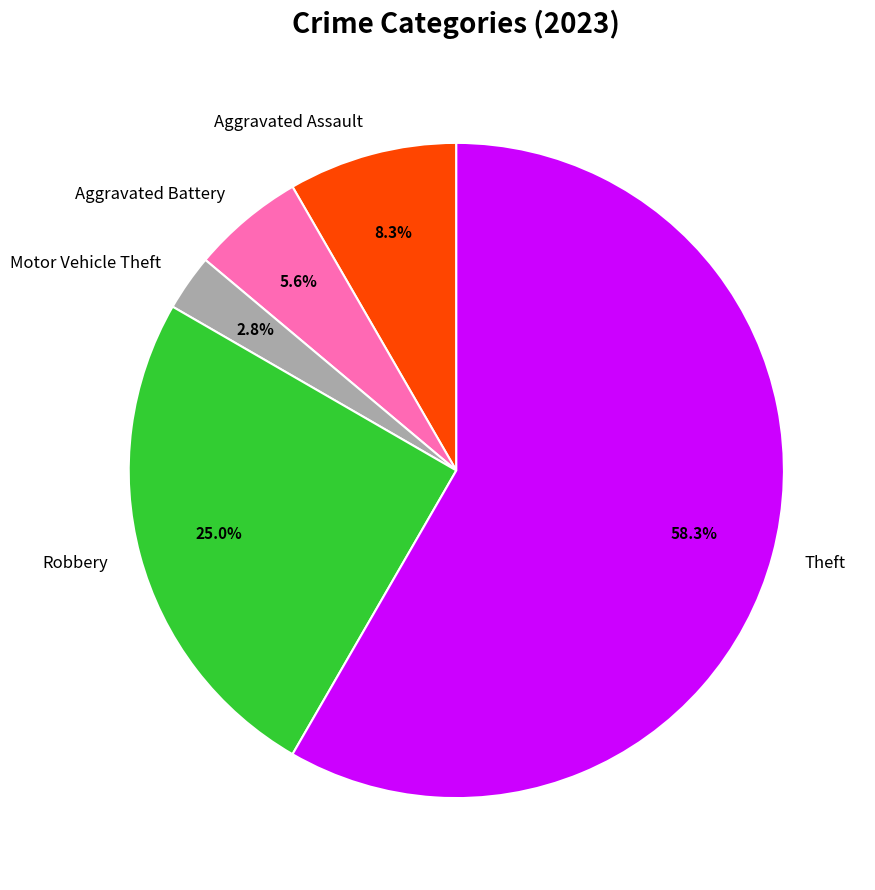

Is it true that Robbery is 25% of the pie?

True